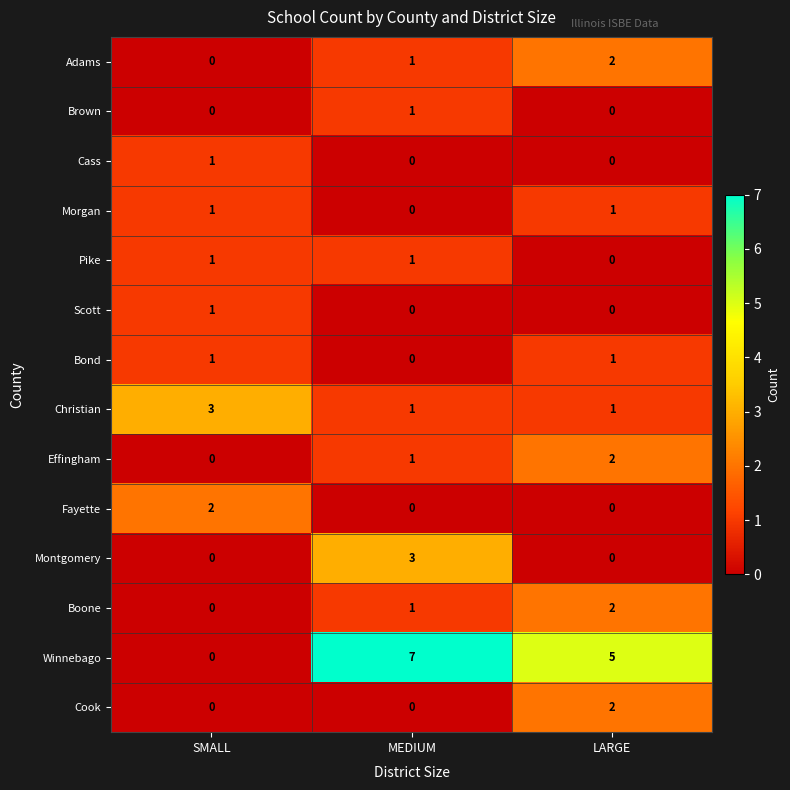

At which label does Cook reach its peak?

LARGE